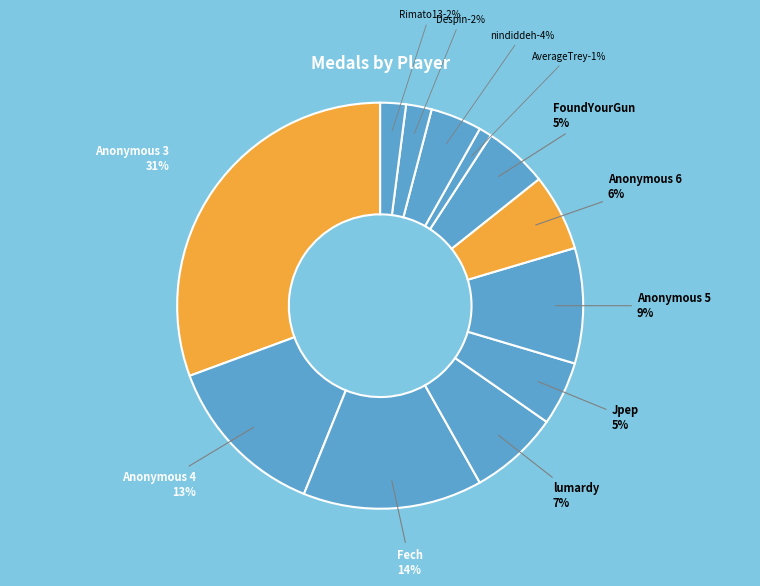

What is the change in value from Jpep to Anonymous 6?

+1